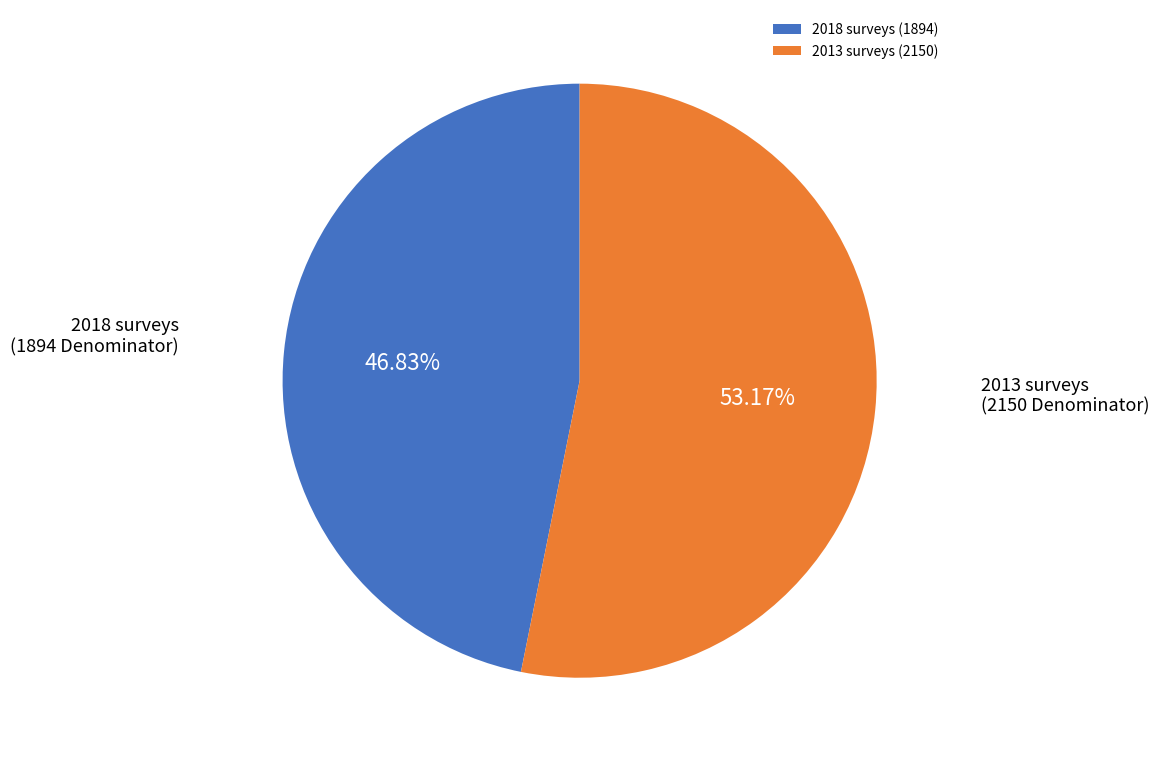

Count the number of slices in the pie.

2